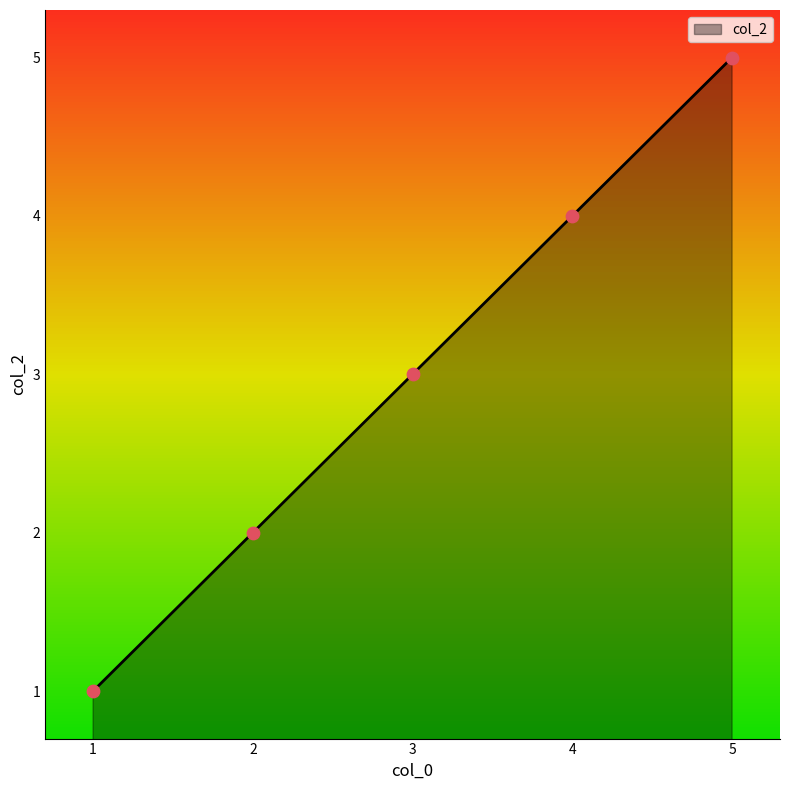

Between 4 and 5, which is larger?

5